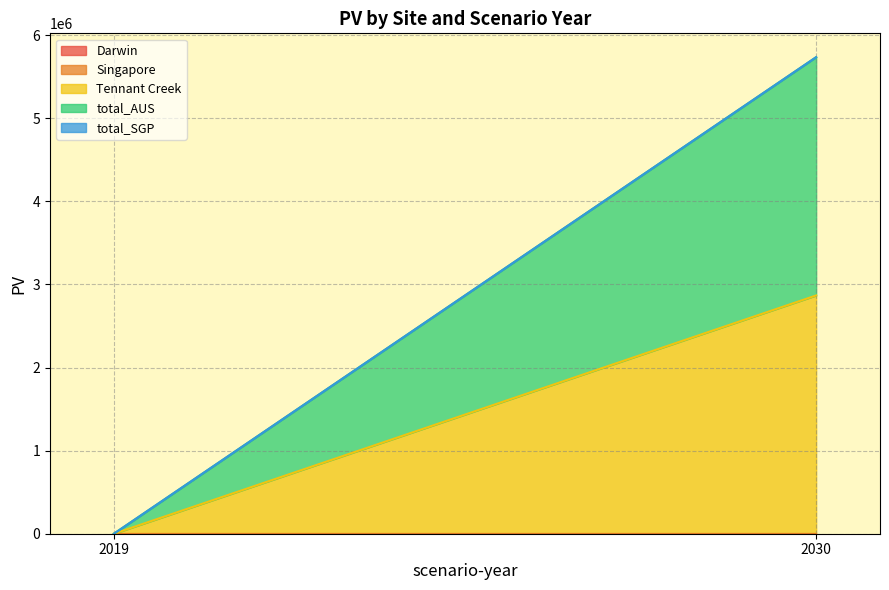

Which series has the widest spread of values?

Tennant Creek